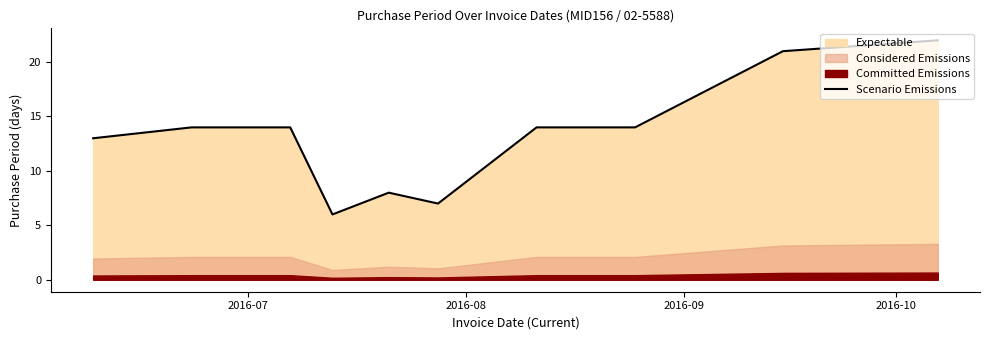

What is the highest value of the Scenario Emissions series?

22